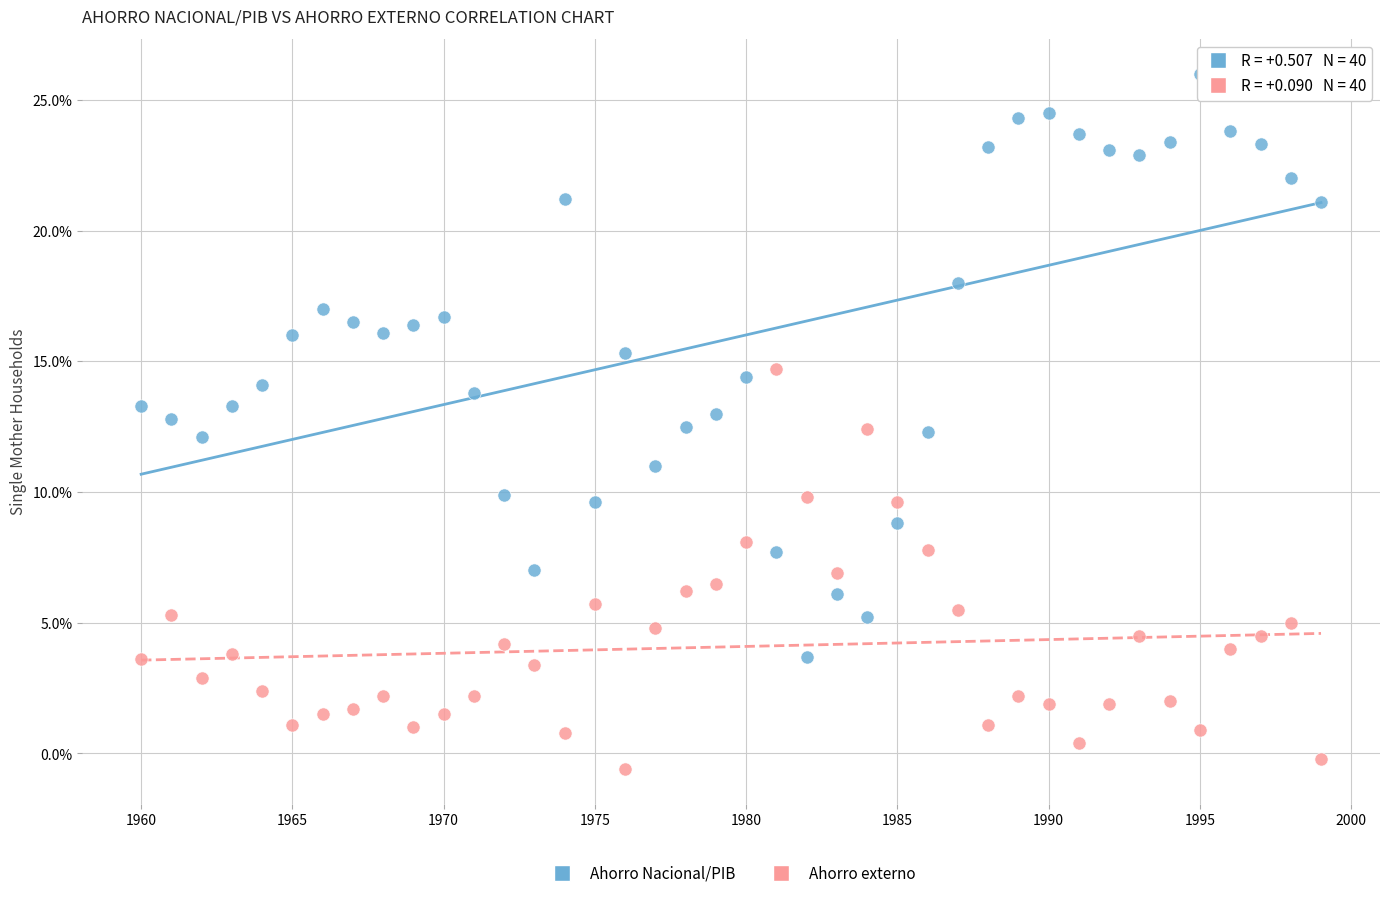

What are all the series names shown in the legend?

Ahorro Nacional/PIB, Ahorro externo